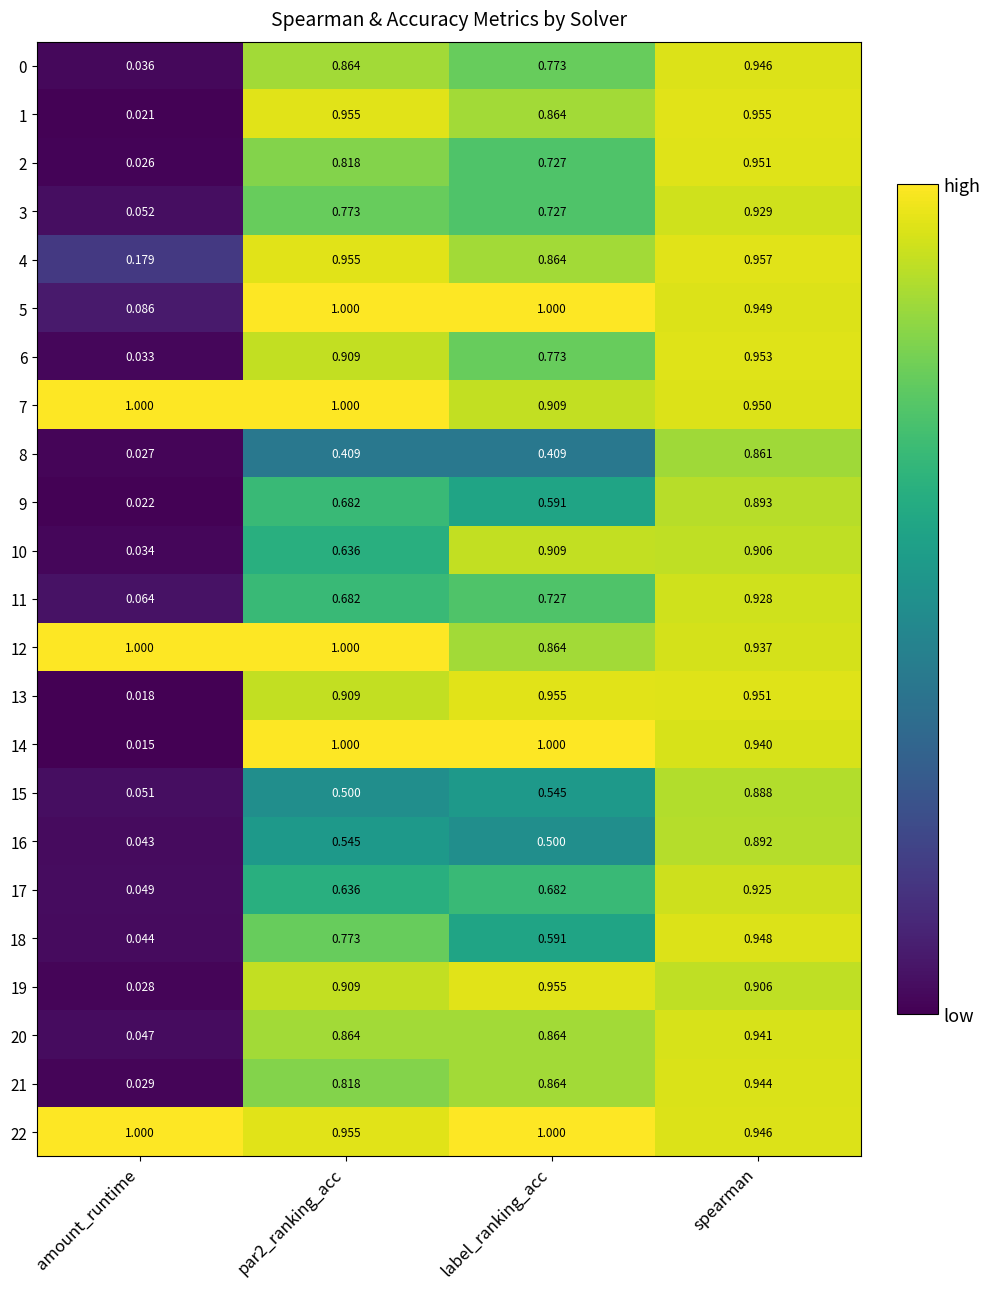

At which label is 4 closest to 0?

amount_runtime